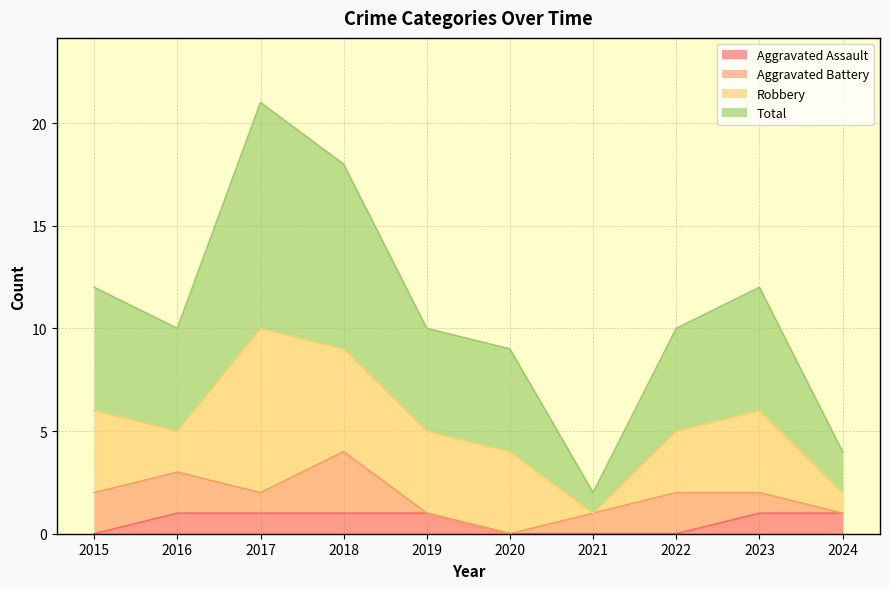

Where is the first local minimum for Total?

2016